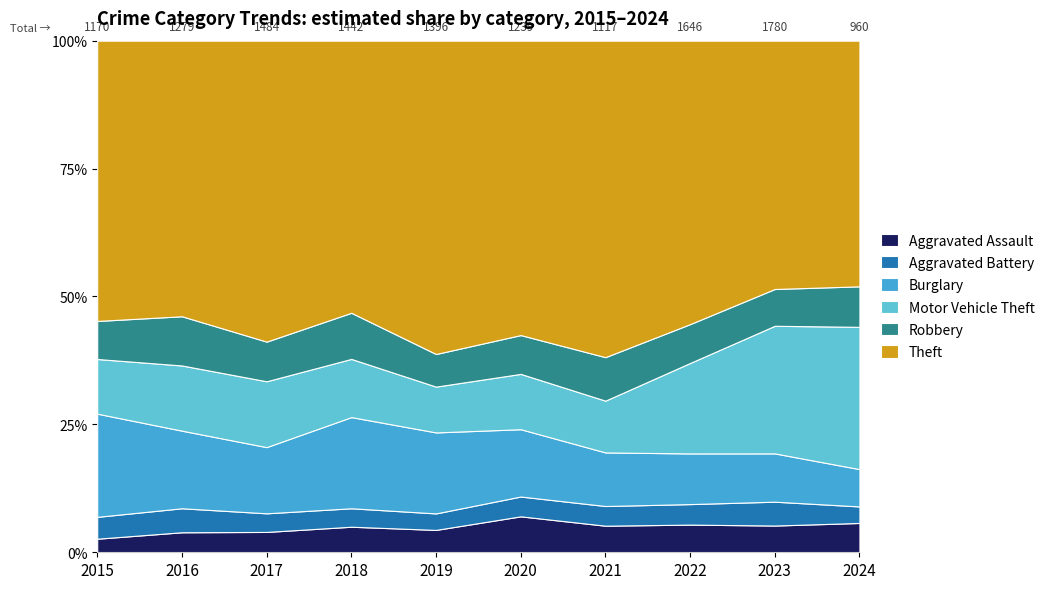

Reading left to right, extract all data points from this chart.

Aggravated Assault: 31	50	59	72	61	87	58	89	93	55
Aggravated Battery: 50	60	54	52	45	48	43	66	83	31
Burglary: 236	194	192	257	221	163	117	163	168	70
Motor Vehicle Theft: 125	163	191	164	125	134	113	291	444	267
Robbery: 87	123	115	130	89	94	95	125	128	76
Theft: 641	689	873	767	855	713	691	912	864	461